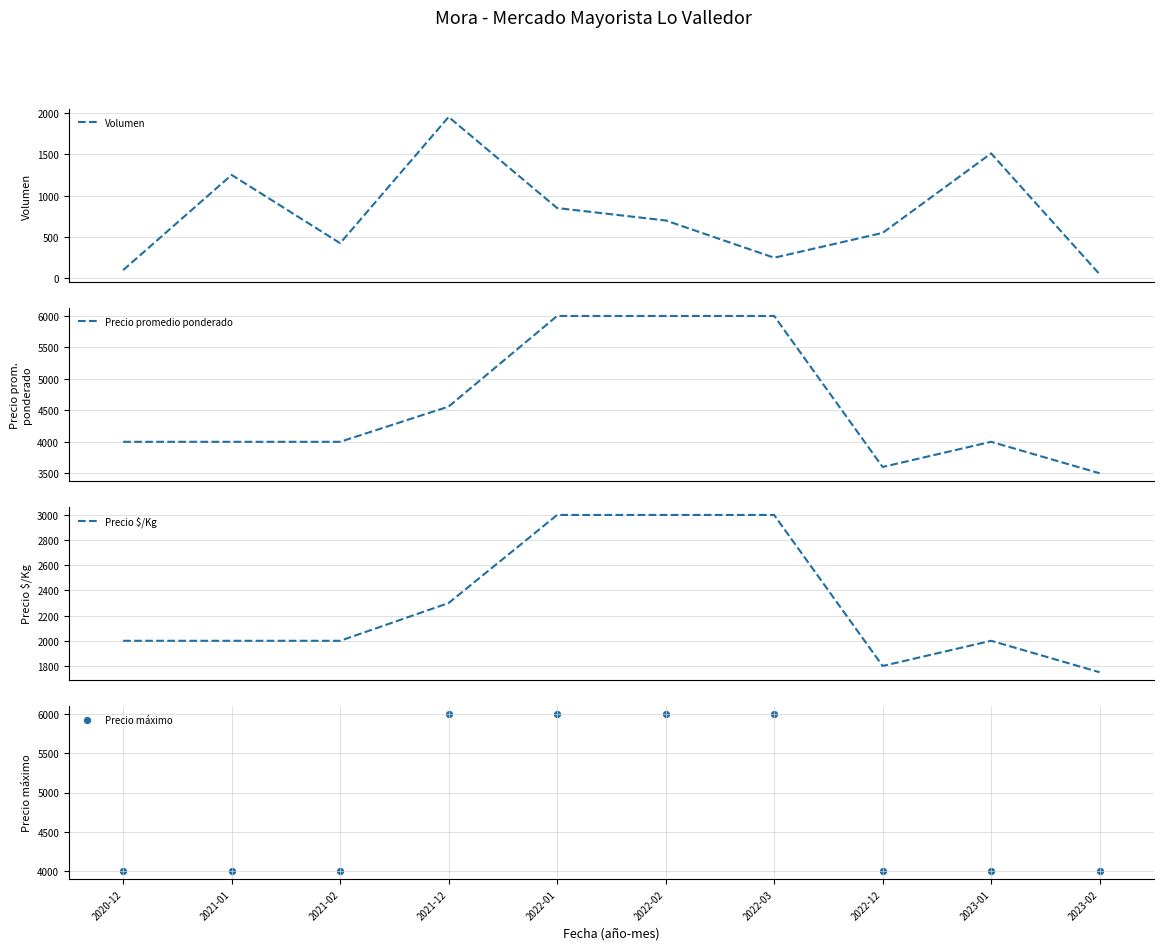

At how many categories does at least one series exceed 841?

10